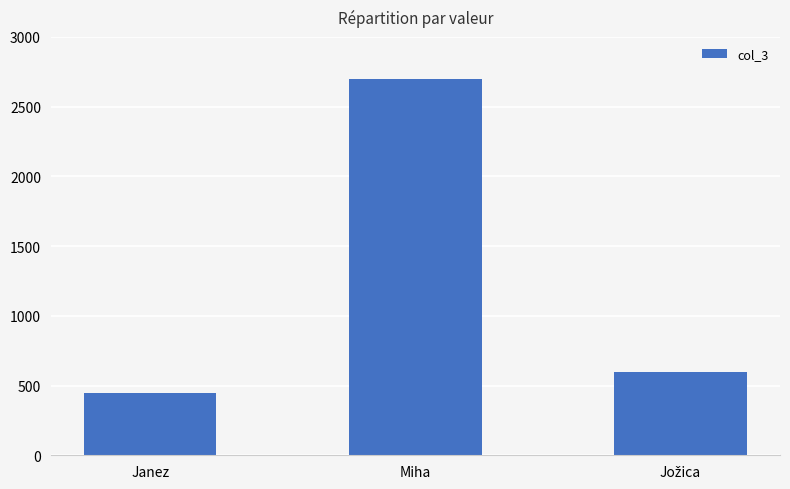

What is the change in value from Janez to Miha?

+2250